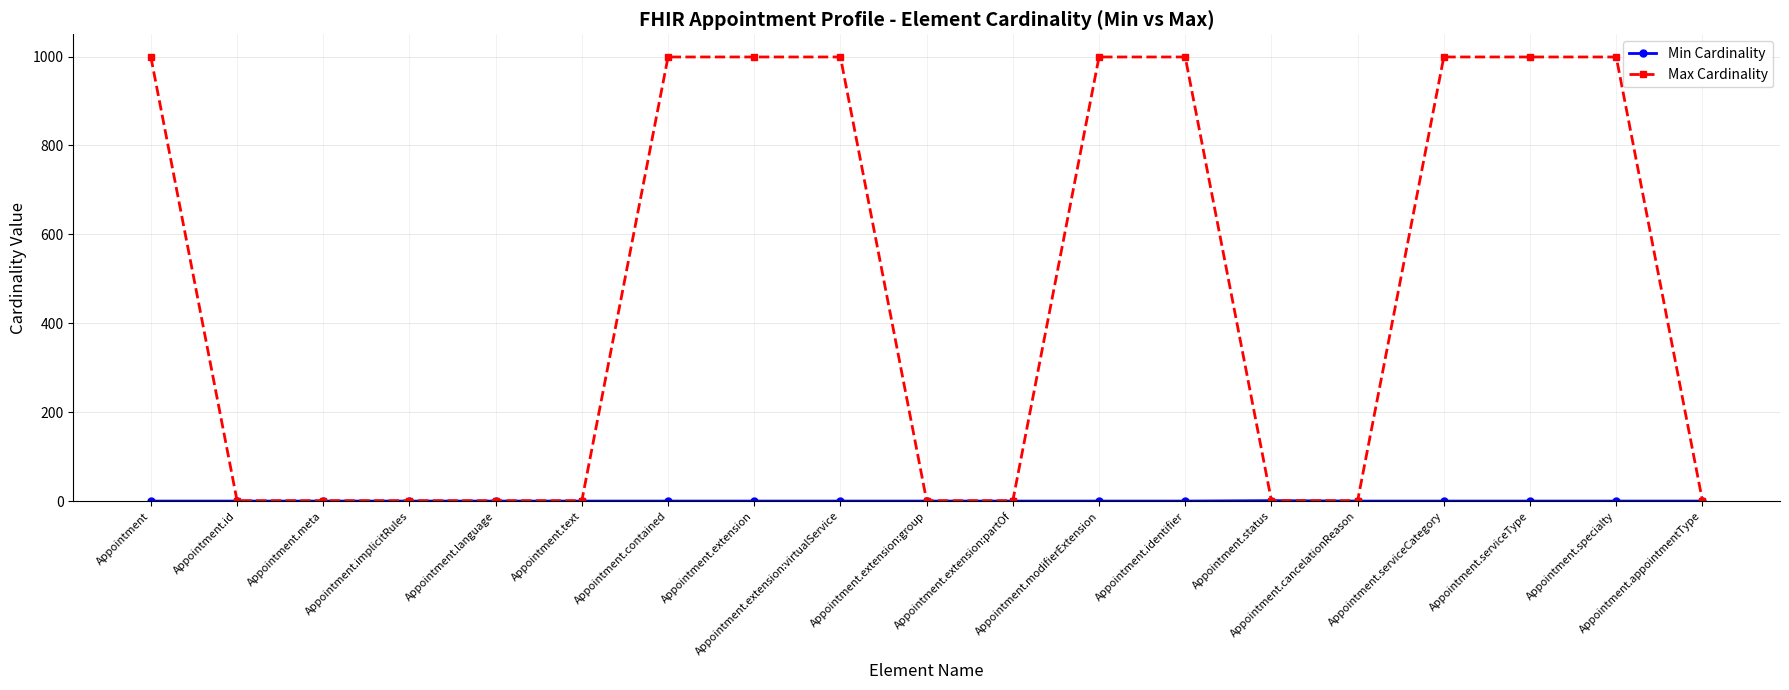

Which series has the largest total across all categories?

Max Cardinality